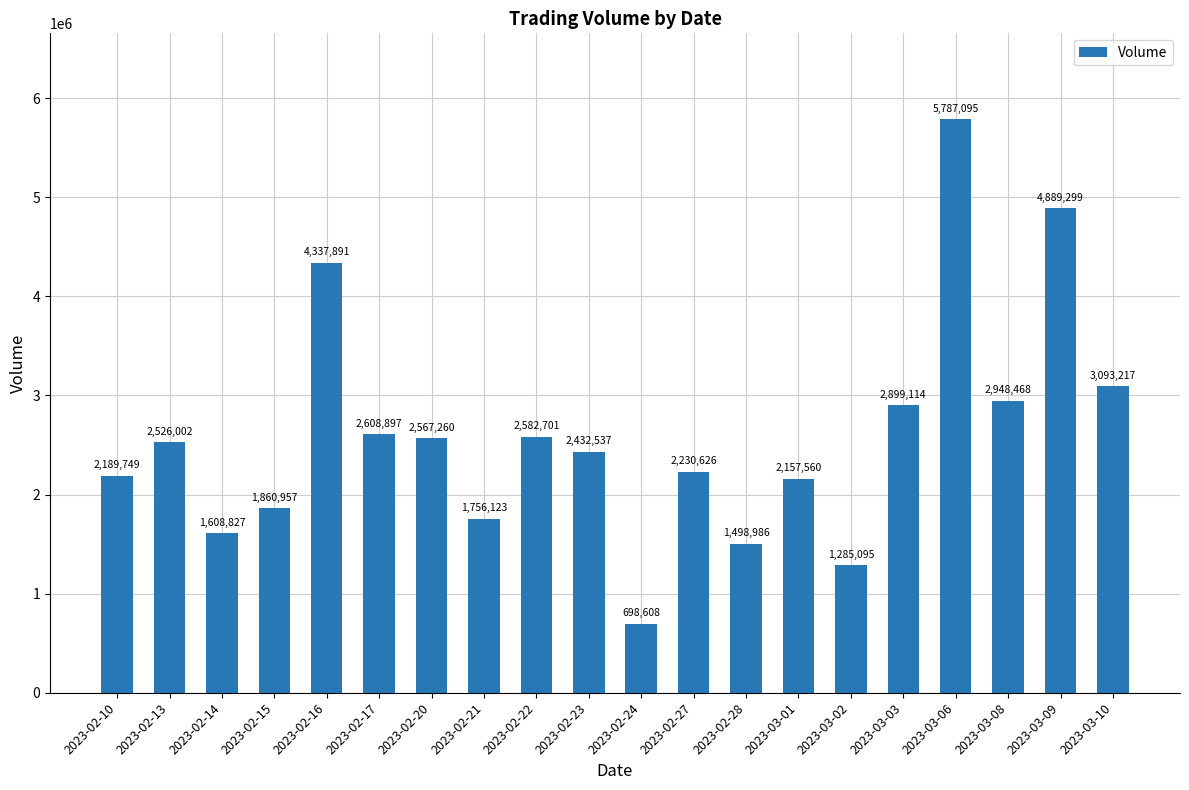

What is the average value?

2597951